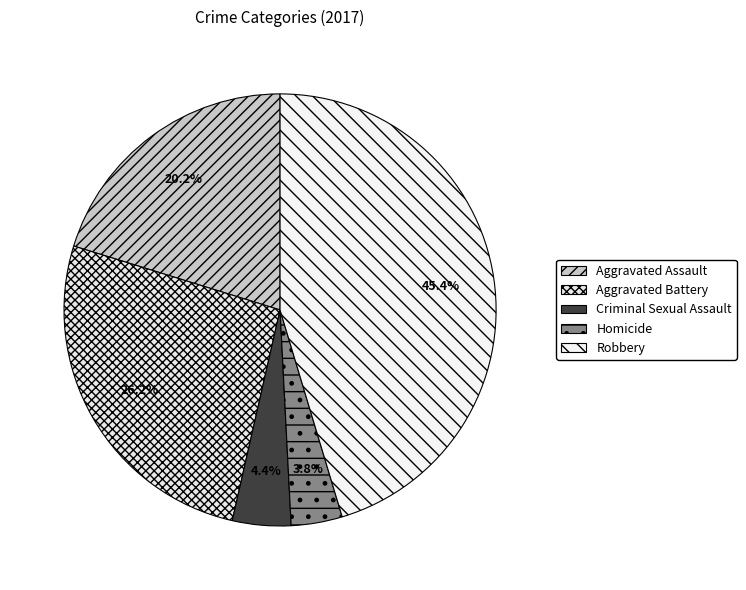

Which has a higher value, Aggravated Battery or Homicide?

Aggravated Battery